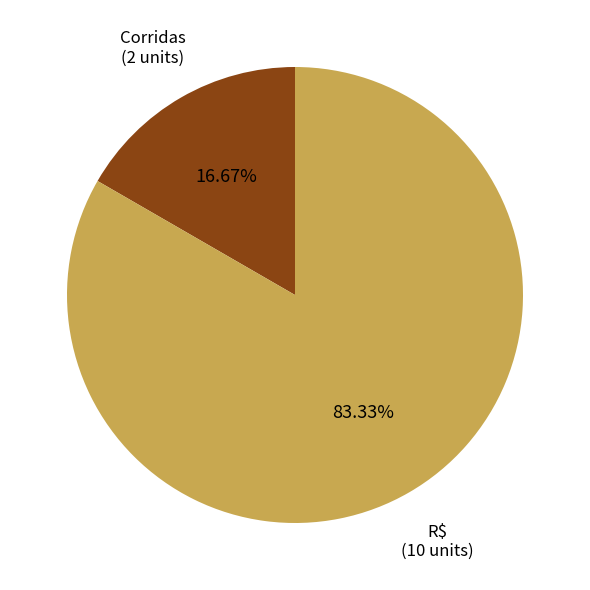

Is Corridas the majority of the pie?

No